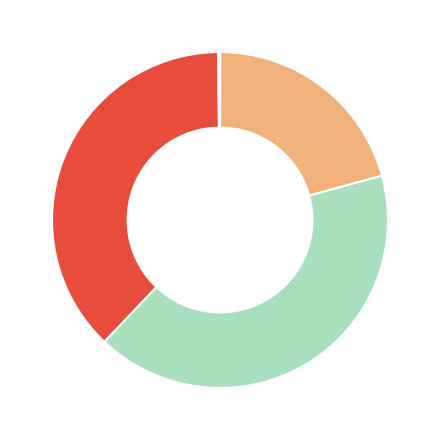

Is there a majority slice in this chart?

No